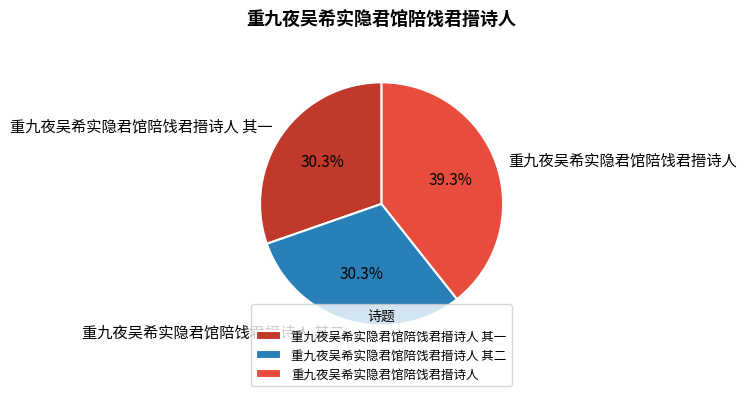

To the nearest percent, what is the average slice percentage?

33%